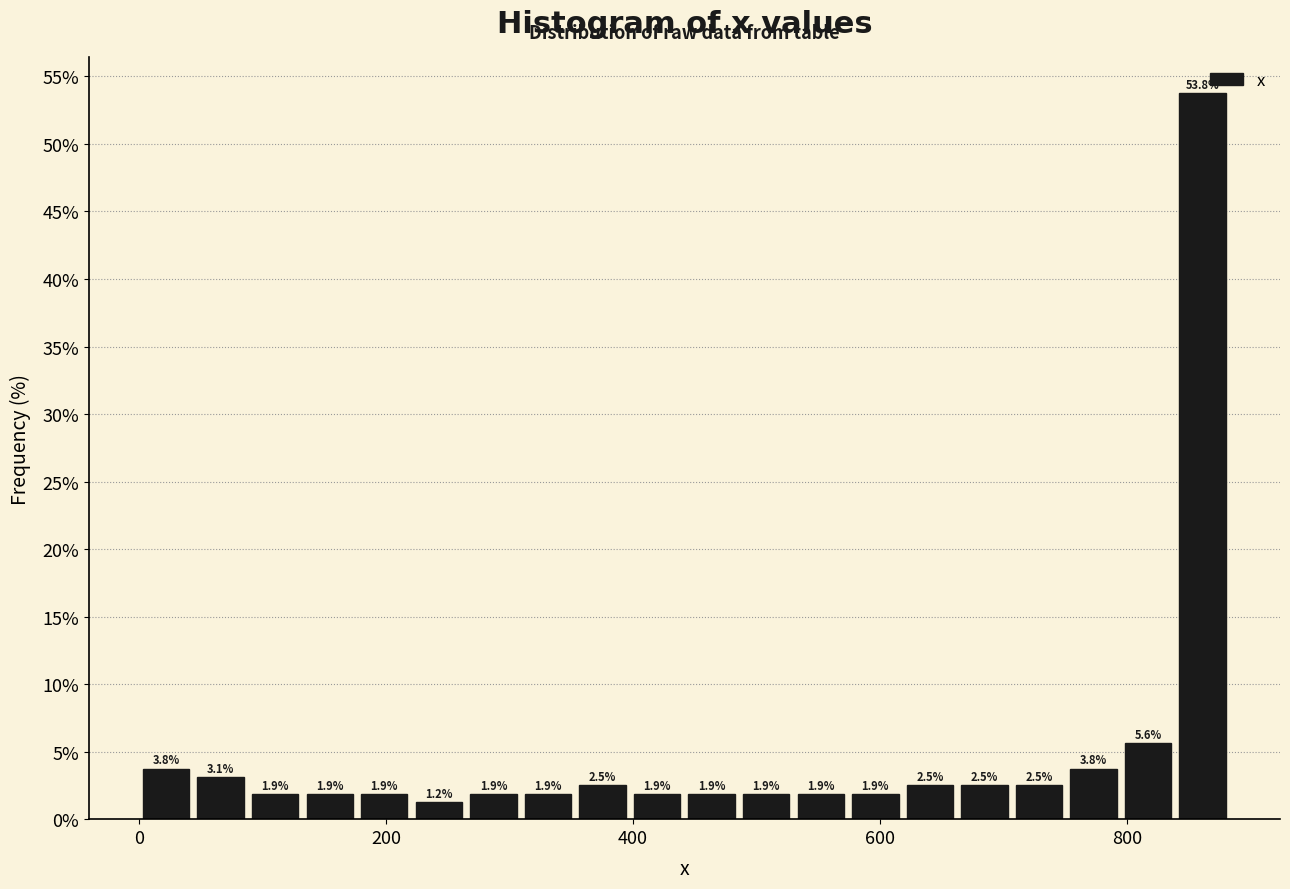

Read against the x-axis, roughly where is the centre of the tallest bar?

860